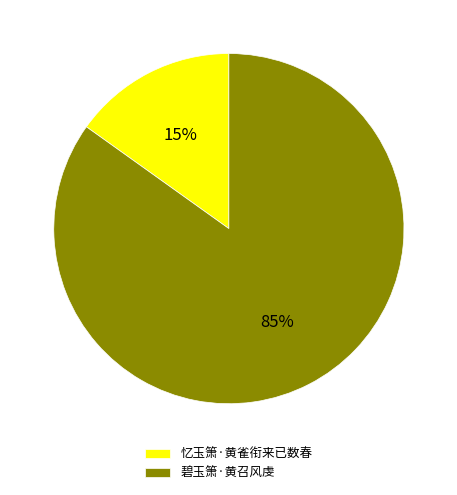

How many slices are in this pie chart?

2